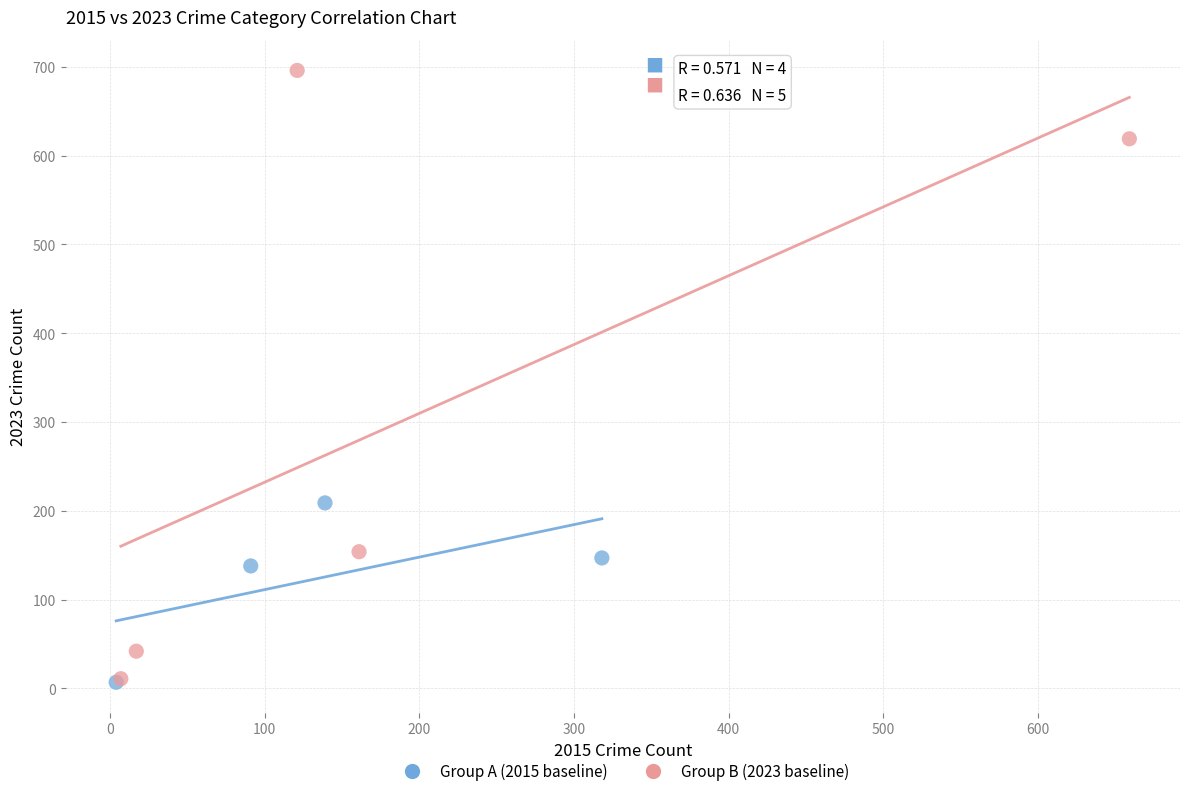

Which series contains the highest Y value?

Group B (2023 baseline)